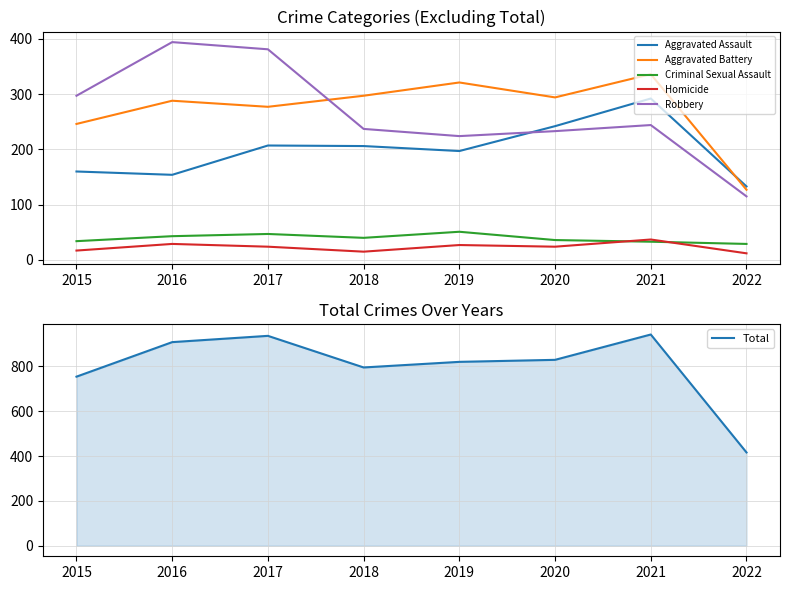

How many lines are shown in the chart?

6